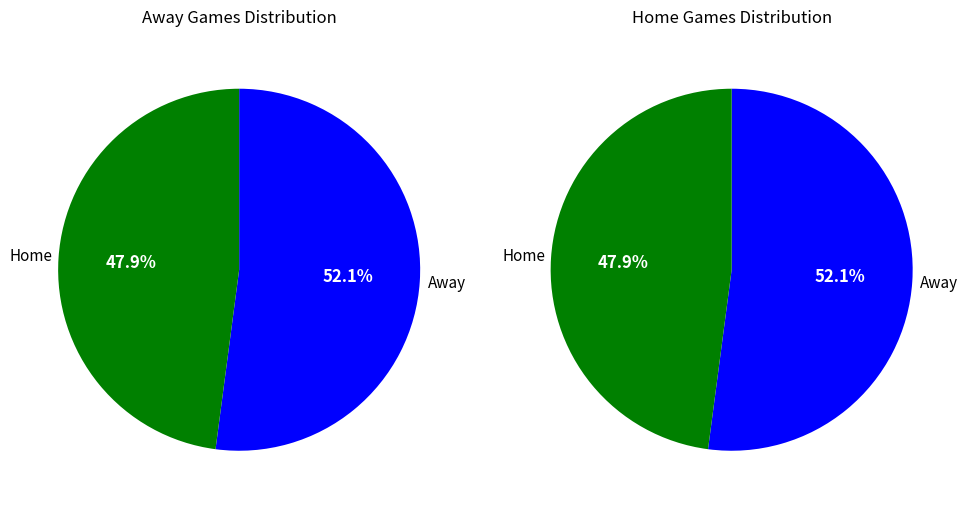

Count the number of slices in the pie.

2